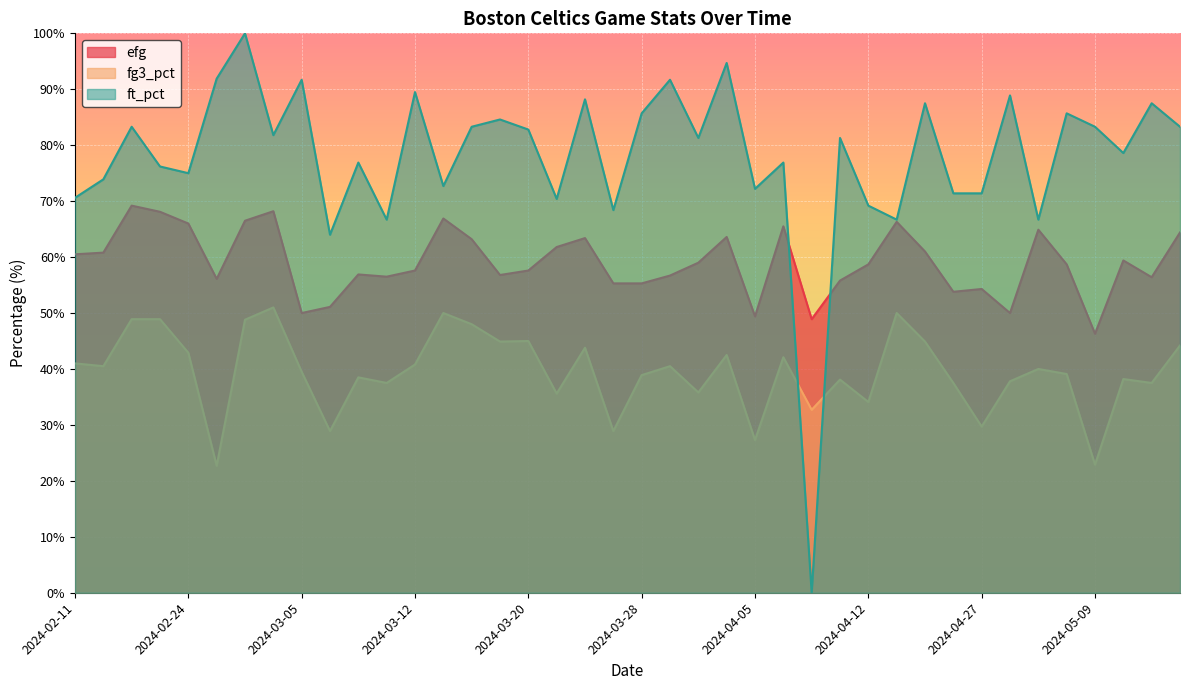

Is it true that fg3_pct equals 0.4 at 2024-04-05?

False